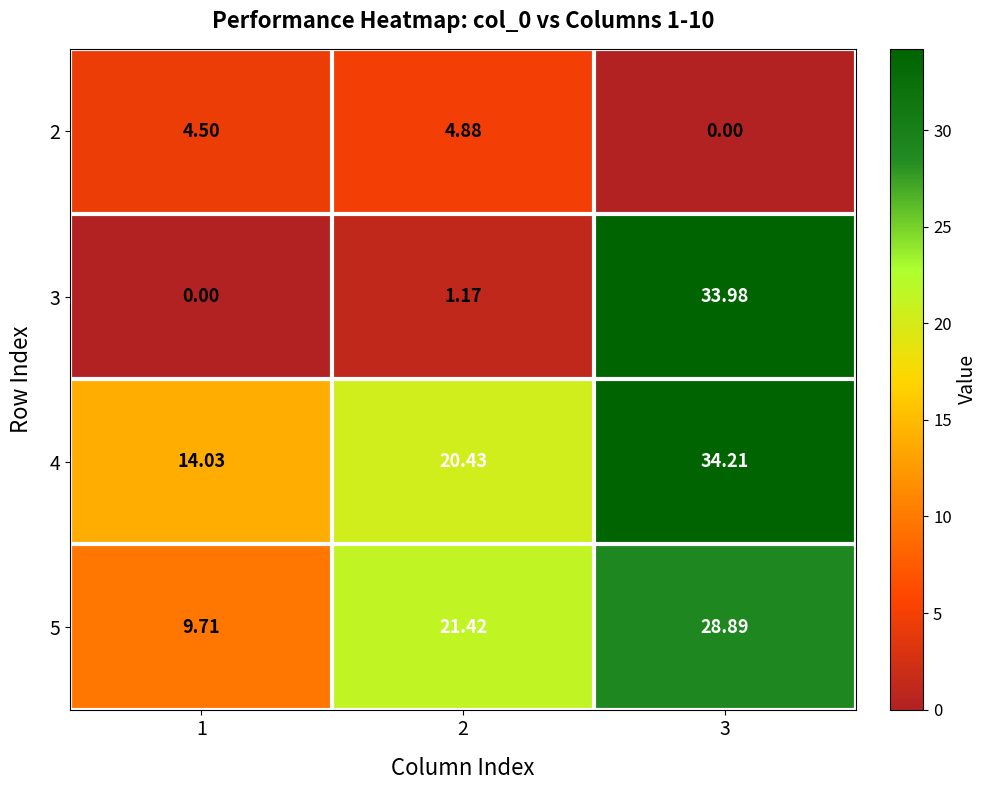

List the series in order of their peak value, highest first.

4, 3, 5, 2